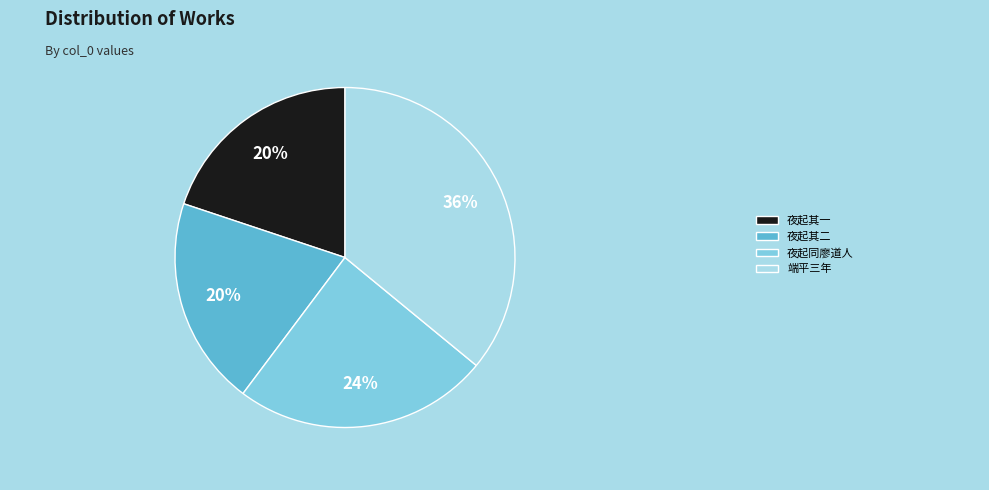

Is there a majority slice in this chart?

No